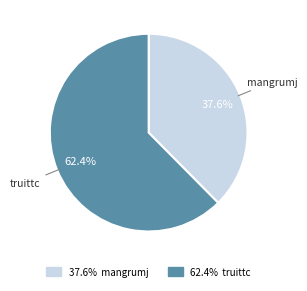

To the nearest percent, what percentage of the pie is mangrumj?

38%